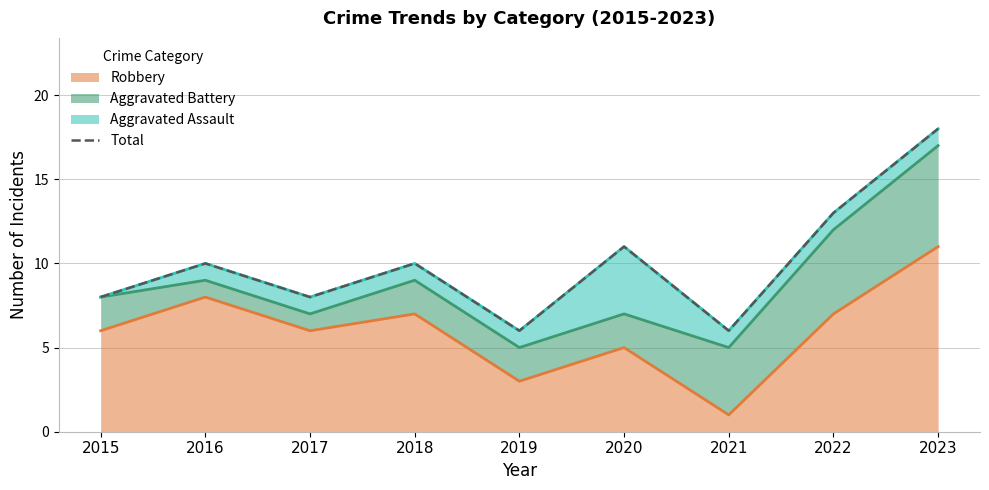

Rank the categories by value from lowest to highest.

2019, 2021, 2015, 2017, 2016, 2018, 2020, 2022, 2023